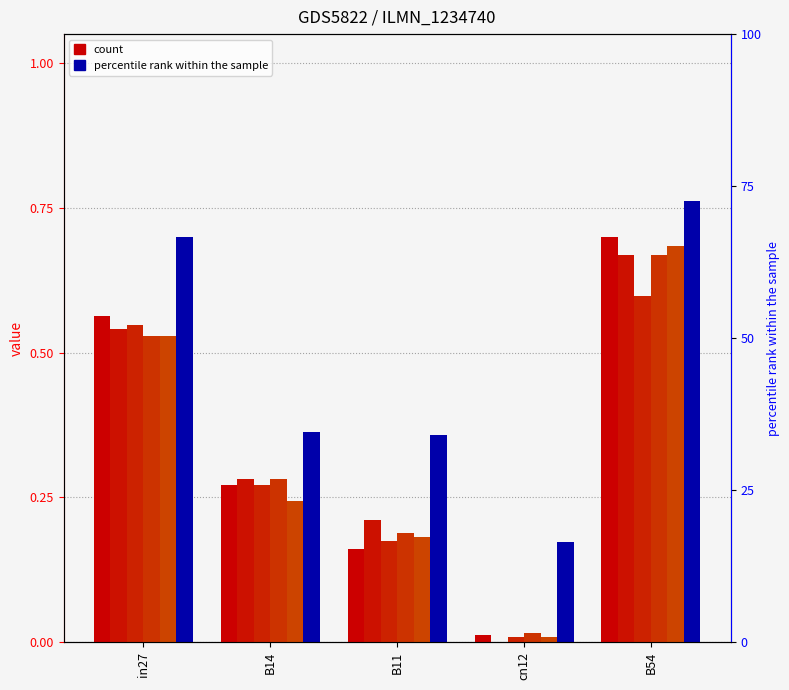

Which series has the largest total across all categories?

job179_scenario1_366